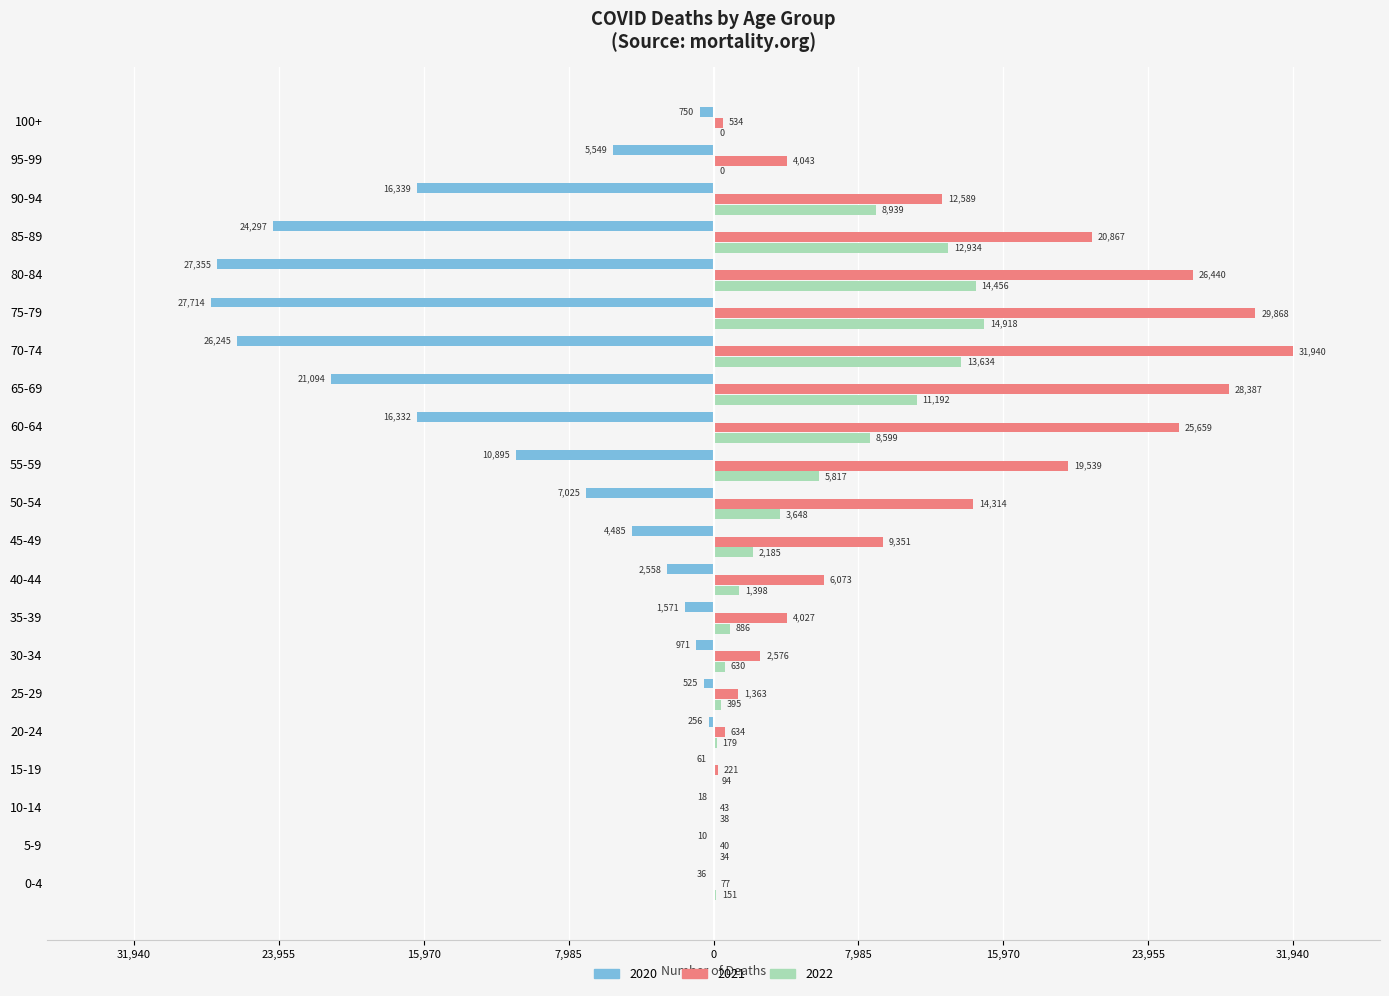

What are all the series names shown in the legend?

2020, 2021, 2022